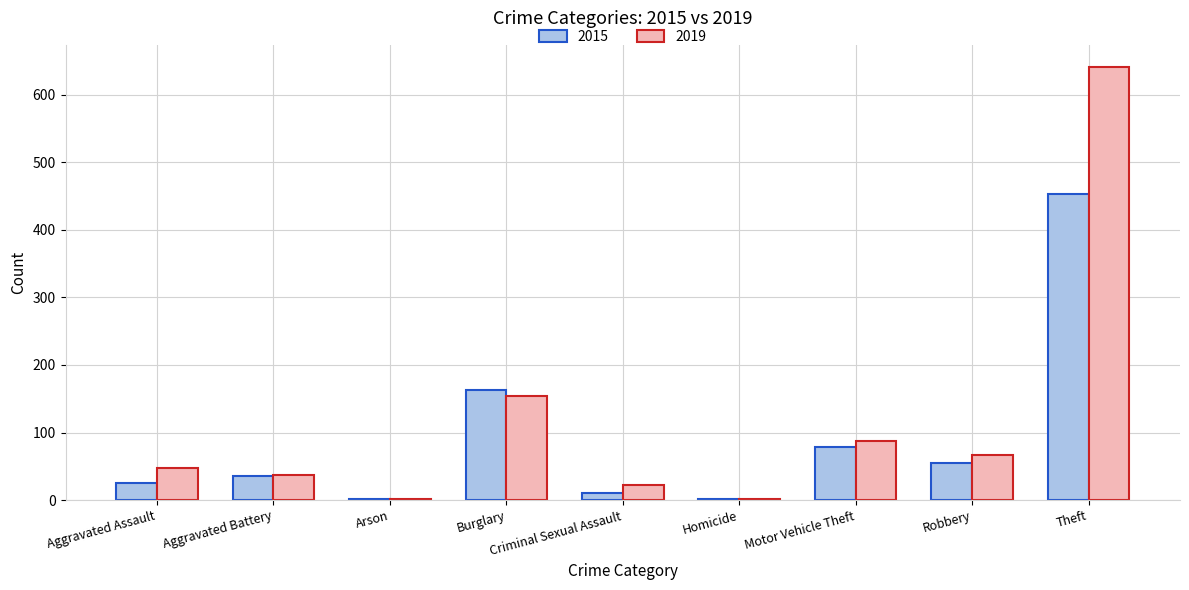

What is the maximum value shown in the chart?

642